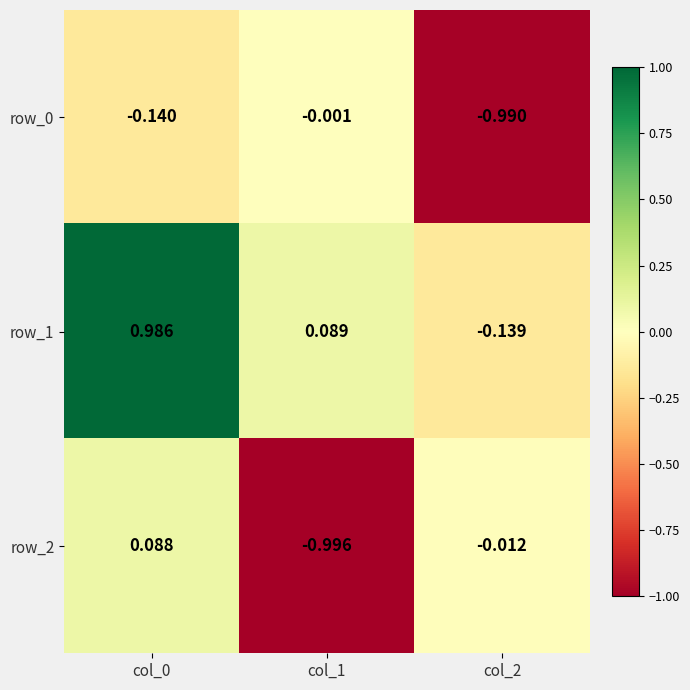

At which label is row_2 closest to 0?

col_2